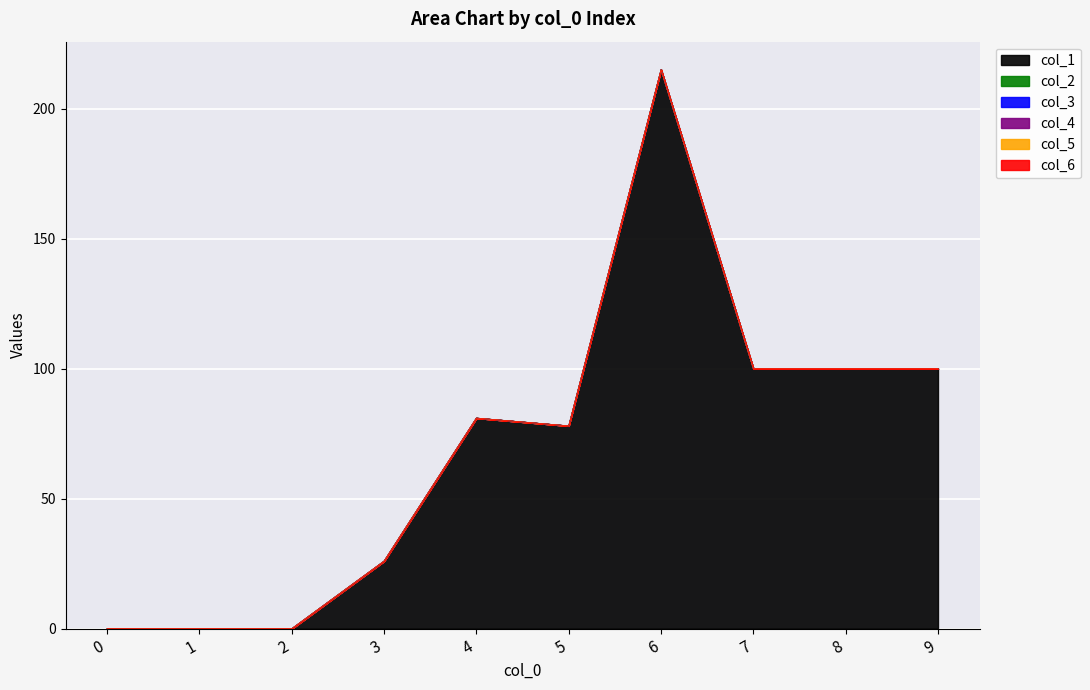

What is the total value across all series at 3?

26